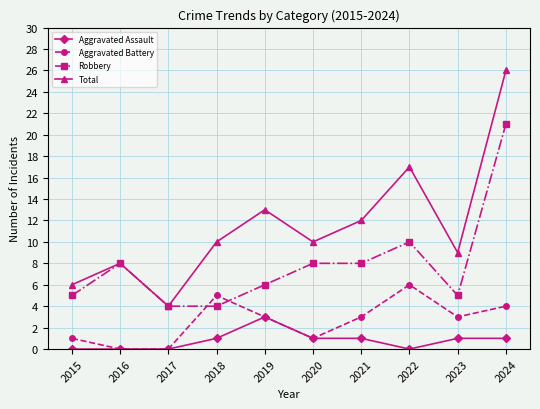

What is the difference between the maximum and minimum values in the Aggravated Assault series?

3